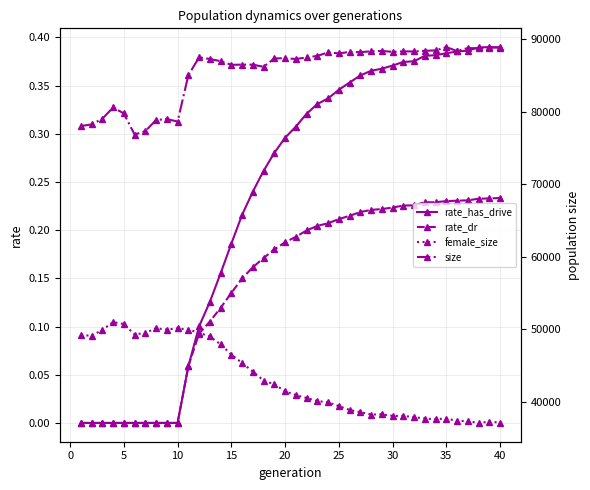

How many interior local valleys does the size series have?

11